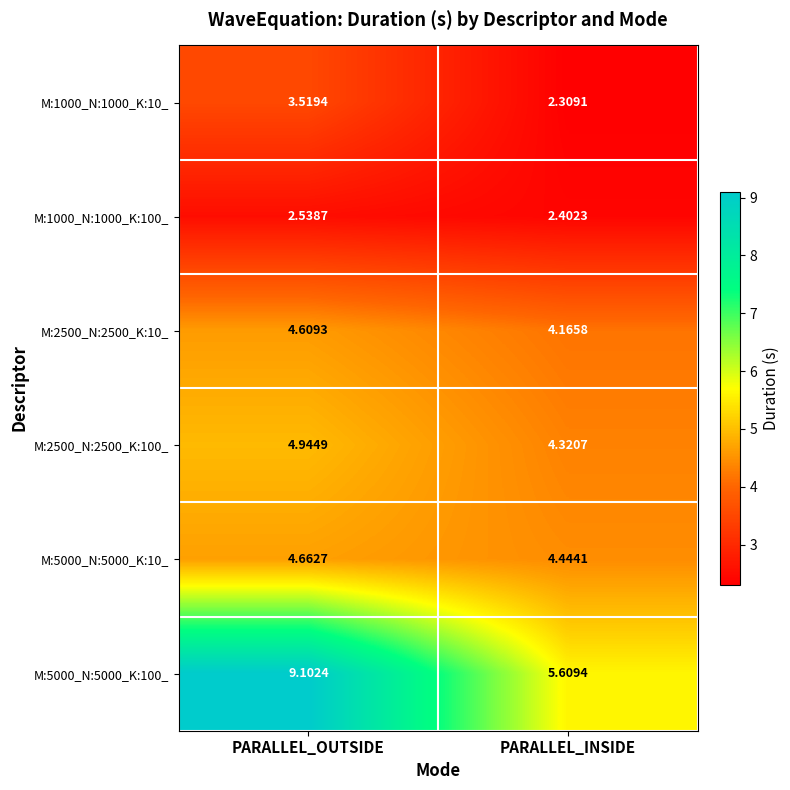

What is the greatest value displayed?

9.1